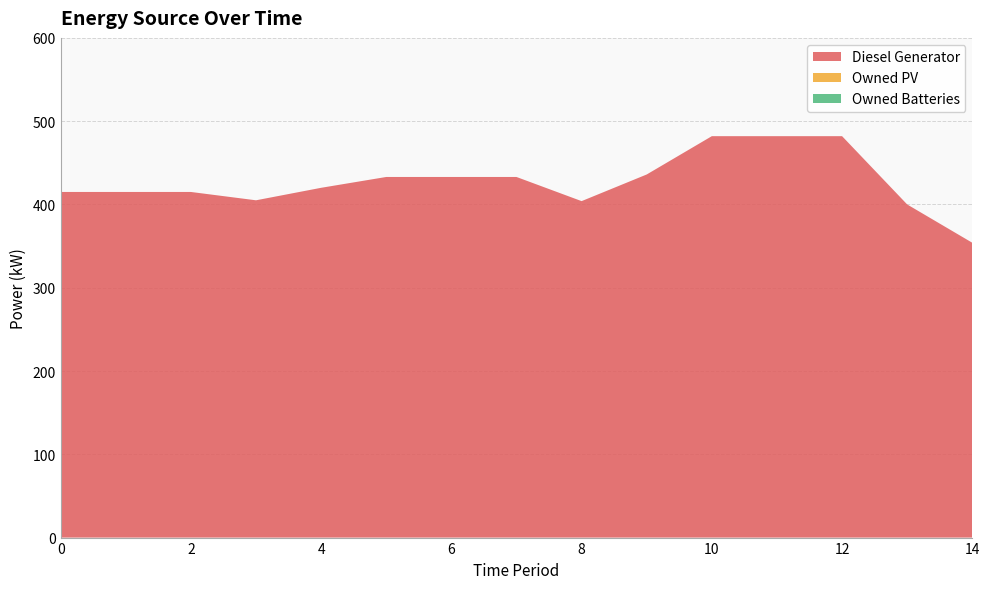

Reading left to right, list all the values displayed in this chart.

Diesel Generator: 0=415	1=415	2=415	3=405	4=420	5=433	6=433	7=433	8=404	9=436	10=482	11=482	12=482	13=400	14=354
Owned PV: 0=0	1=0	2=0	3=0	4=0	5=0	6=0	7=0	8=0	9=0	10=0	11=0	12=0	13=0	14=0
Owned Batteries: 0=0	1=0	2=0	3=0	4=0	5=0	6=0	7=0	8=0	9=0	10=0	11=0	12=0	13=0	14=0